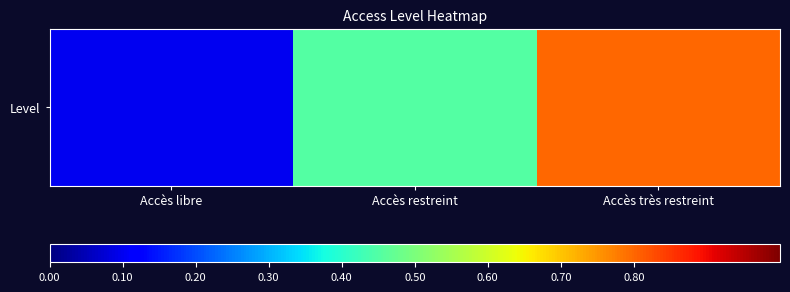

What is the difference between the values at Accès restreint and Accès très restreint?

0.4